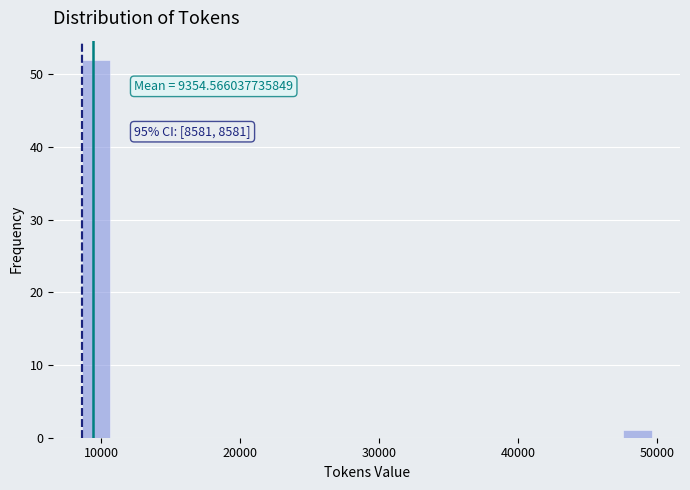

Around what value on the x-axis is the tallest bar? Give the approximate position of its centre, as read against the axis.

10000